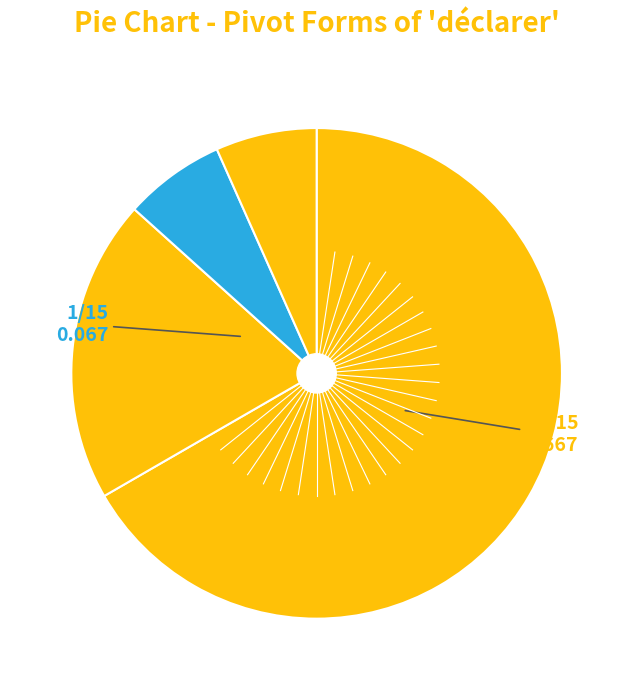

Count the number of slices in the pie.

4